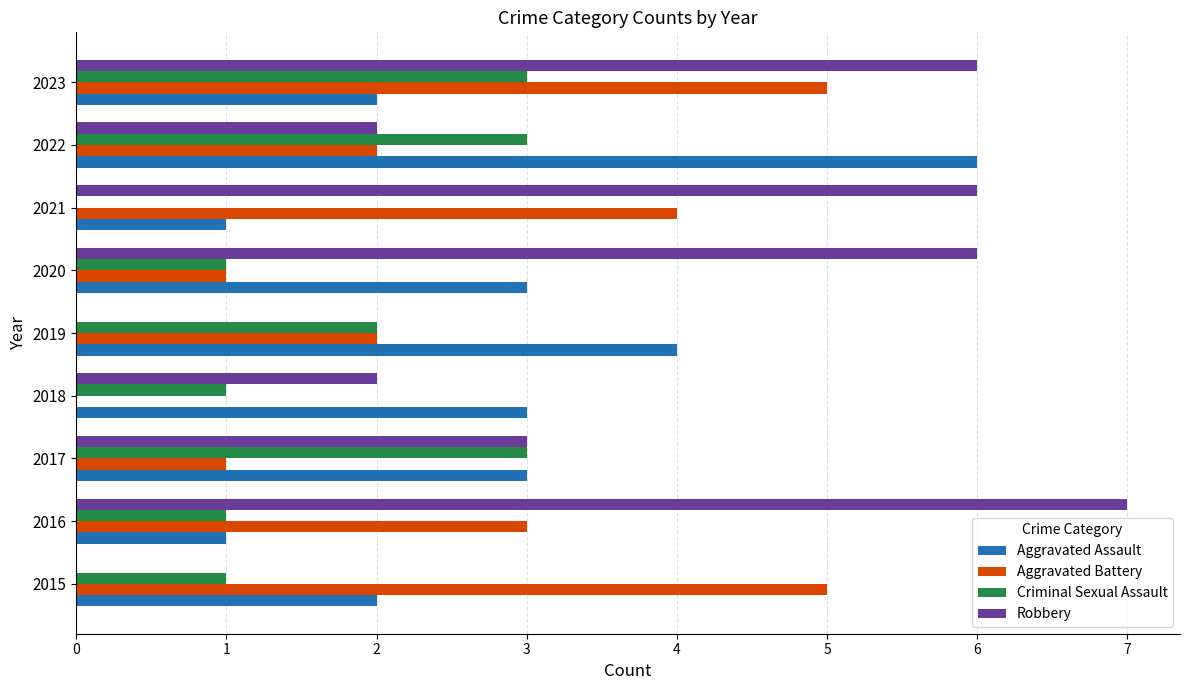

Between 2020 and 2022, which series saw the biggest shift?

Robbery